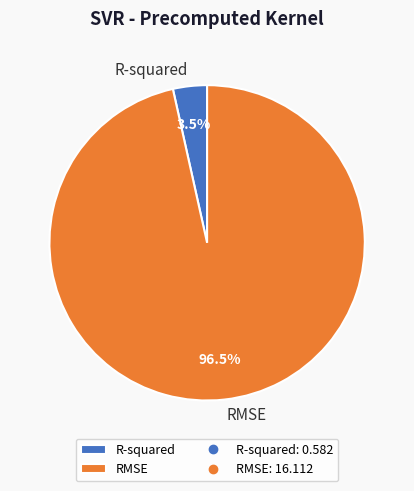

What is the largest slice in the pie chart?

RMSE